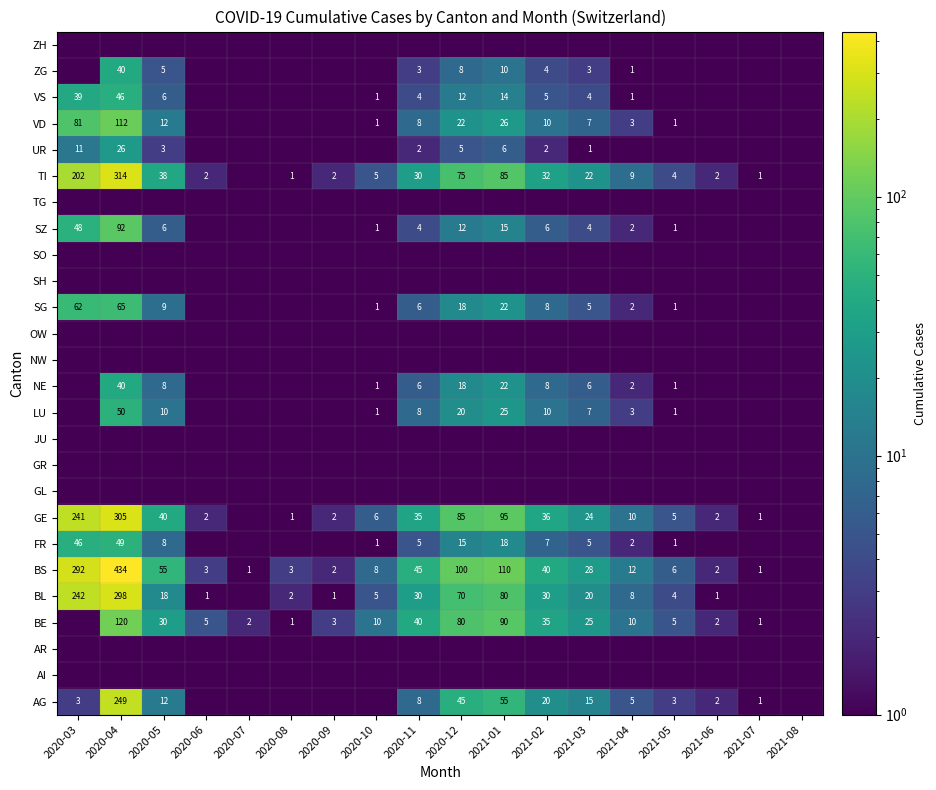

Is it true that GE equals 95.0 at 2021-01?

True